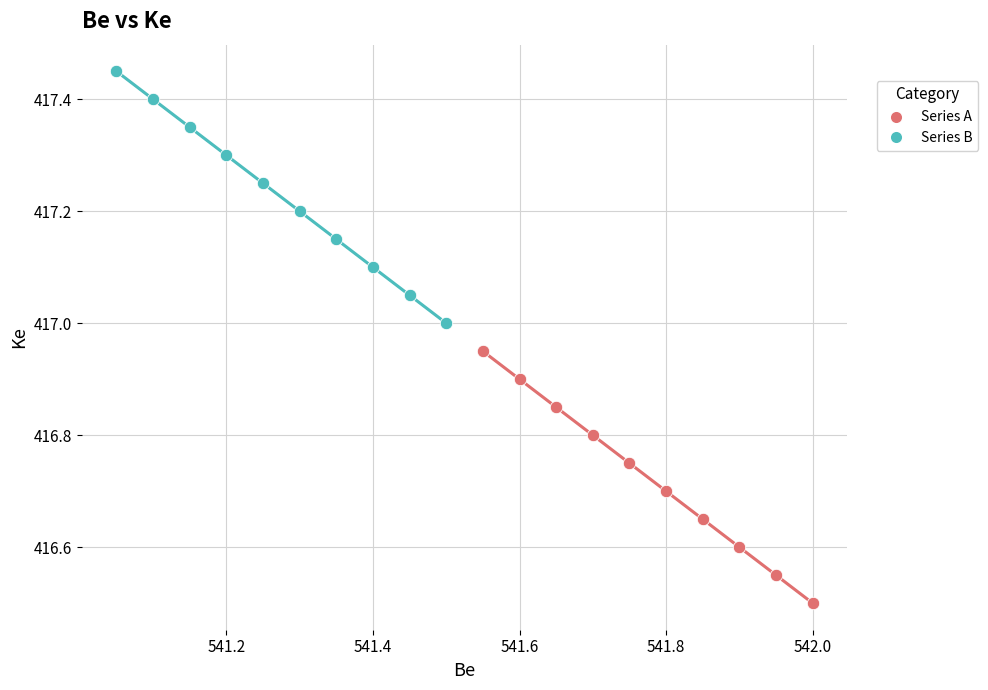

Which series reaches the maximum Y coordinate?

Series B